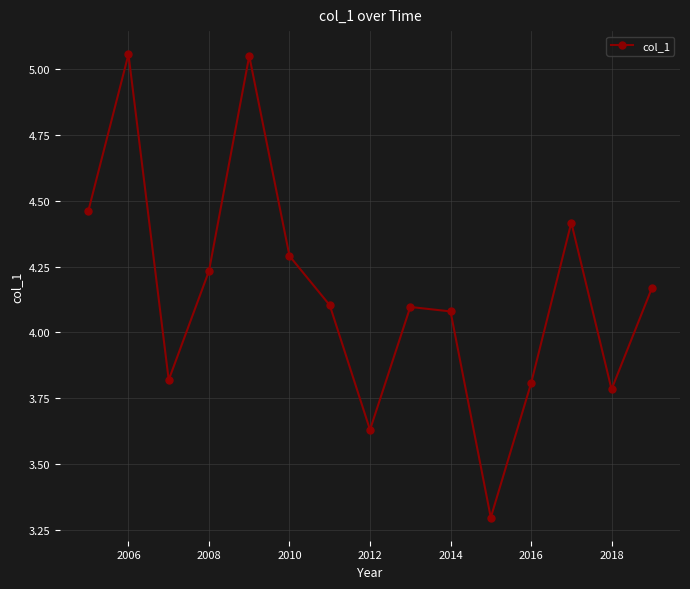

How many points are higher than both their immediate neighbors (excluding endpoints)?

4